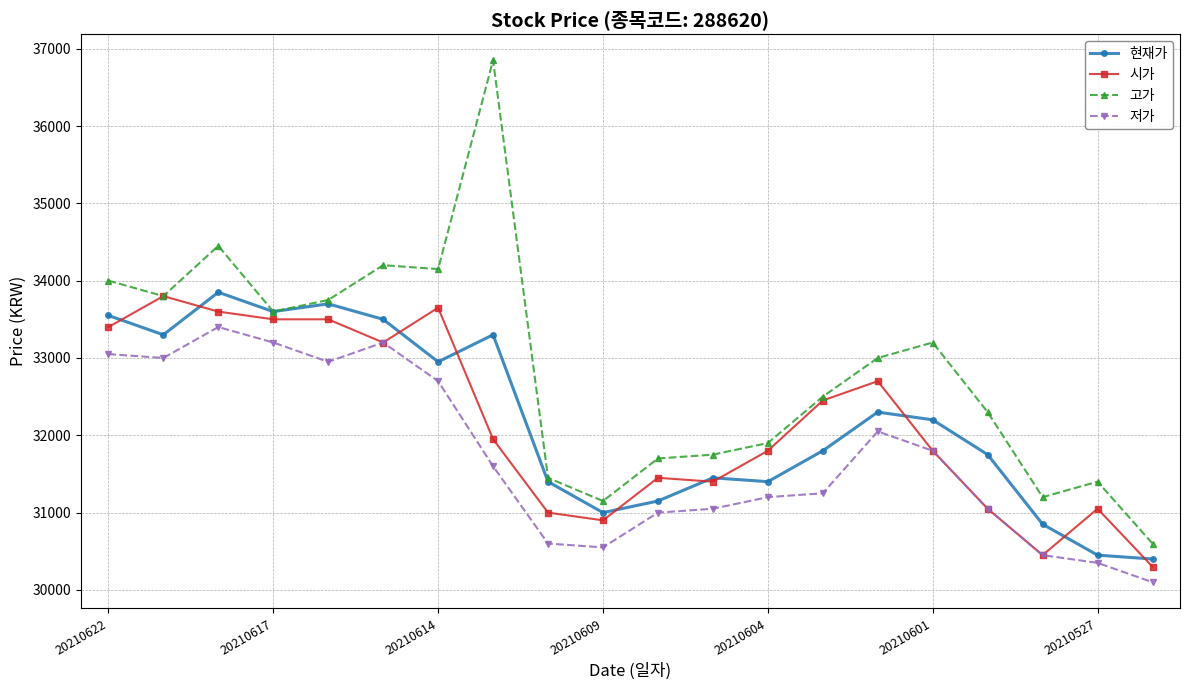

What are all the series names shown in the legend?

현재가, 시가, 고가, 저가